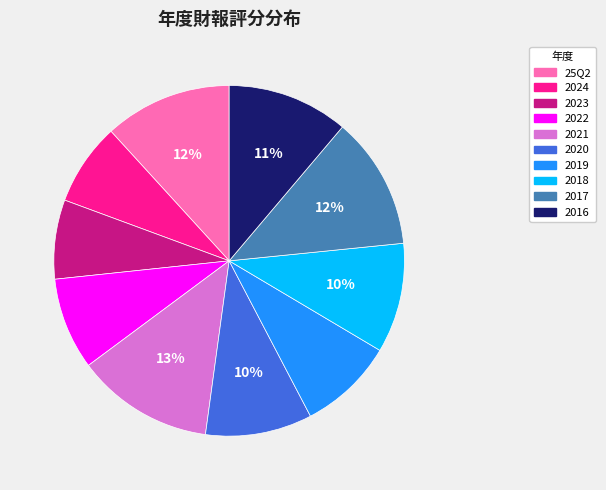

To the nearest percent, what percentage of the pie is 2017?

12%